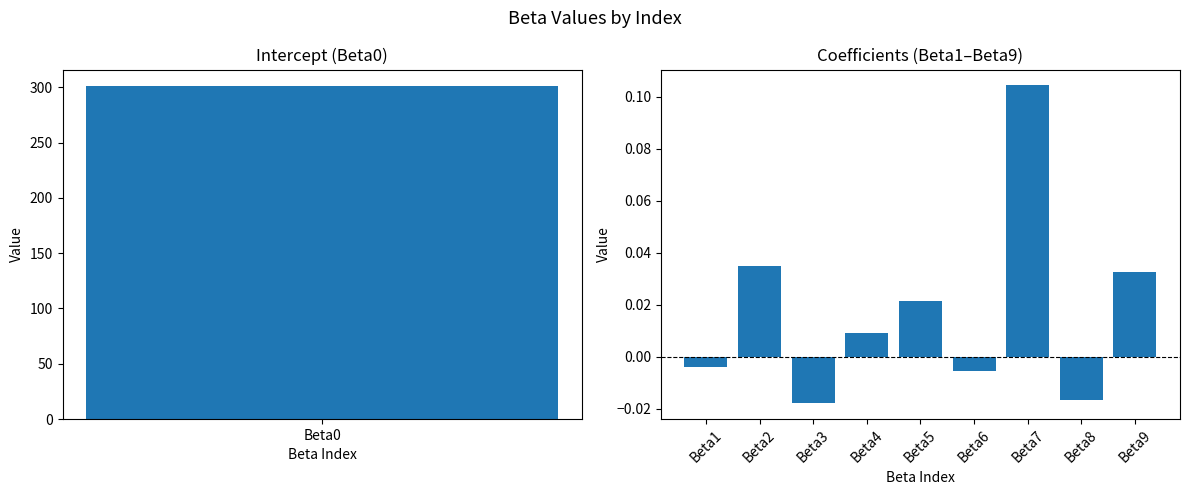

What is the difference between the second highest and minimum values?

0.1